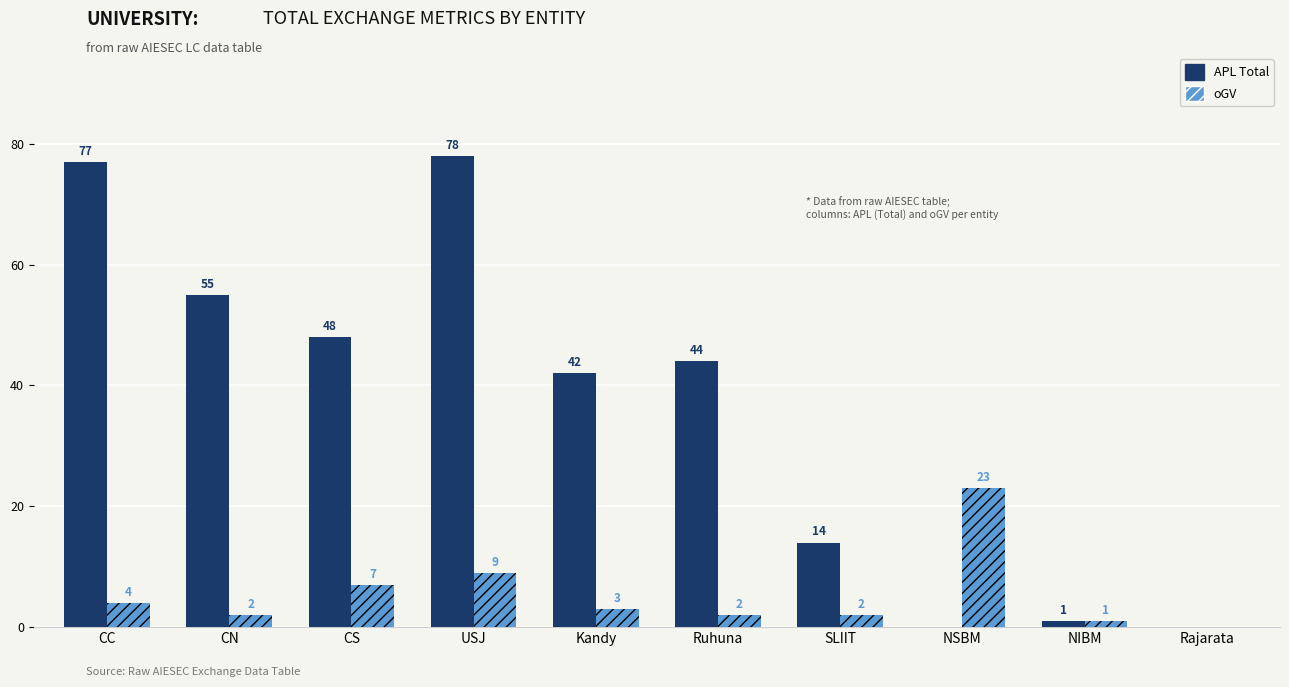

What is the maximum value shown in the chart?

78